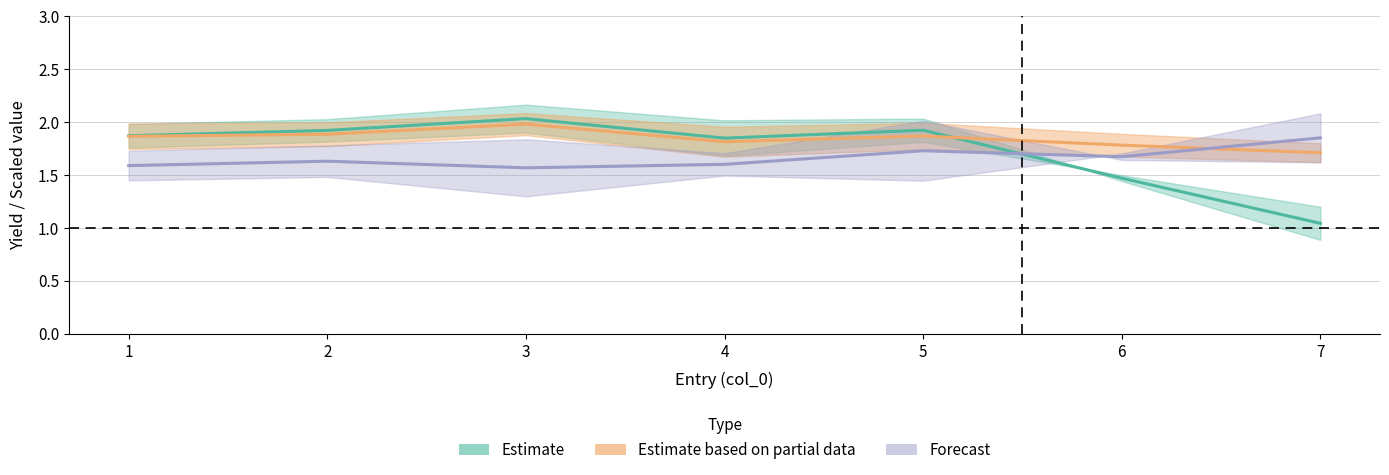

What is the value of the Forecast point at the 3rd from the left?

1.6